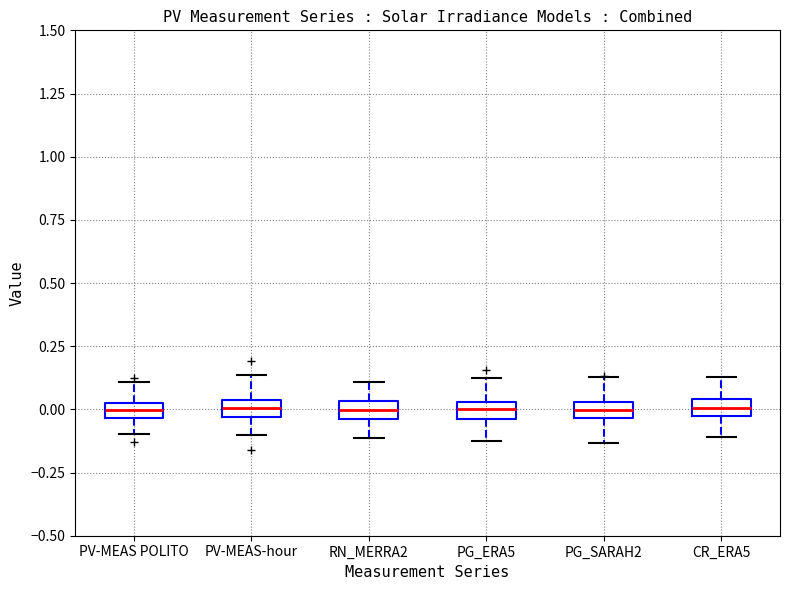

Where does the upper whisker of the box for RN_MERRA2 end on the y-axis? The values are not printed on the chart, so give them approximately, as read against the axis.

0.10